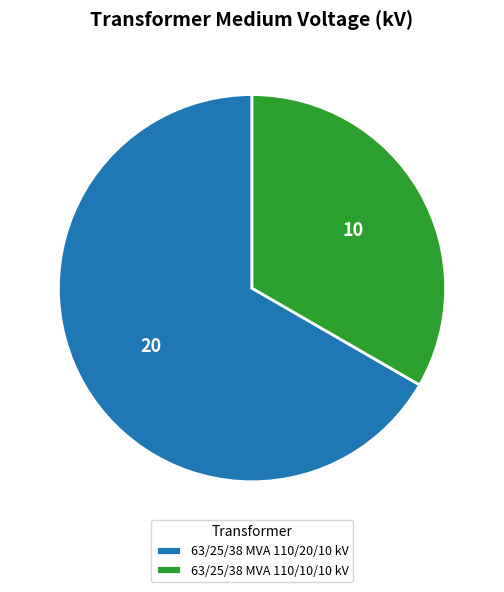

Is the sum of 63/25/38 MVA 110/20/10 kV and 63/25/38 MVA 110/10/10 kV greater than half?

Yes